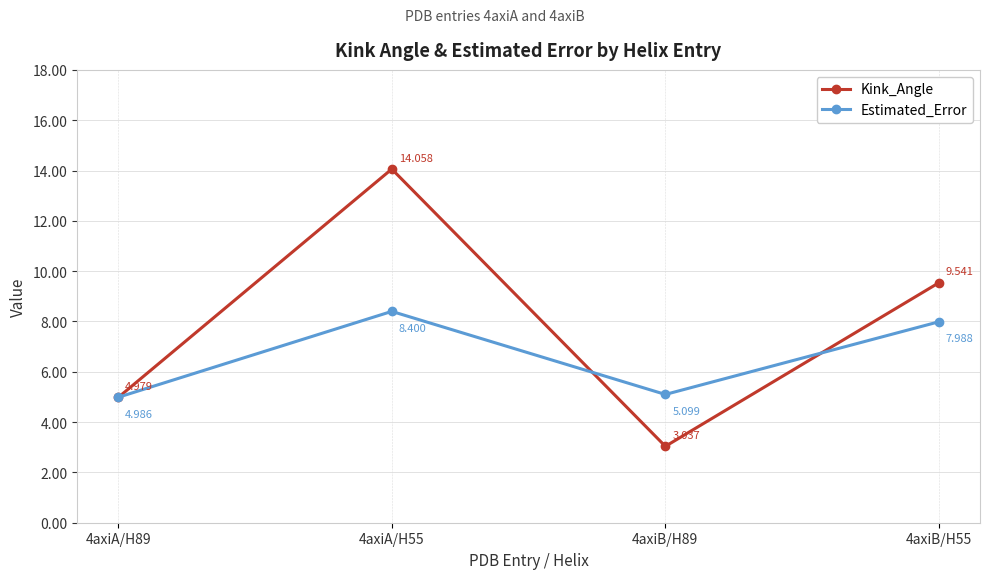

Is the value of Estimated_Error at 4axiA/H55 greater than the value of Kink_Angle at 4axiA/H55?

No